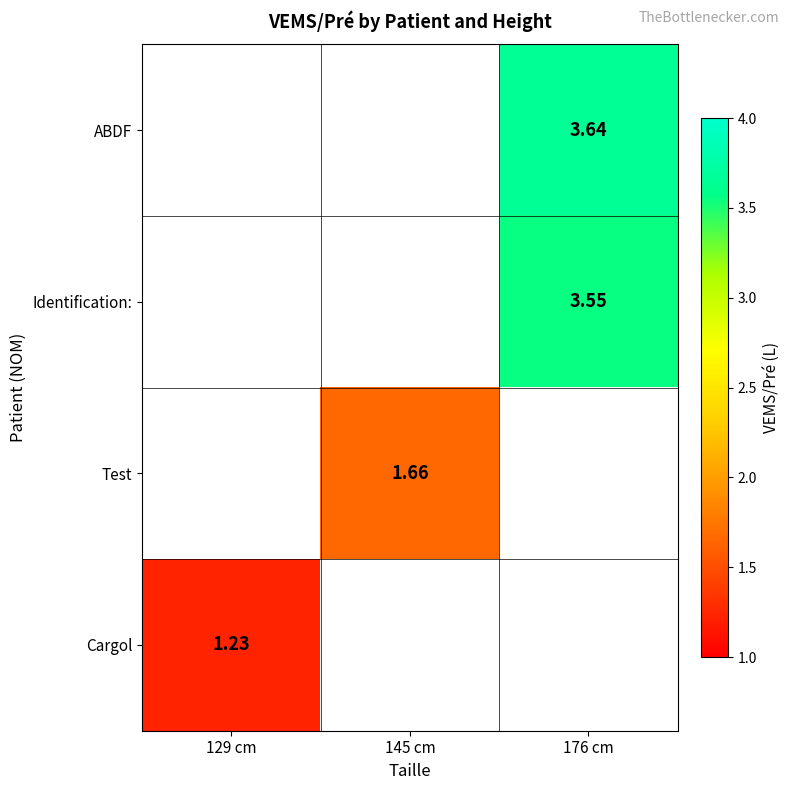

Is the value of ABDF at 176 cm greater than the value of Test at 145 cm?

Yes